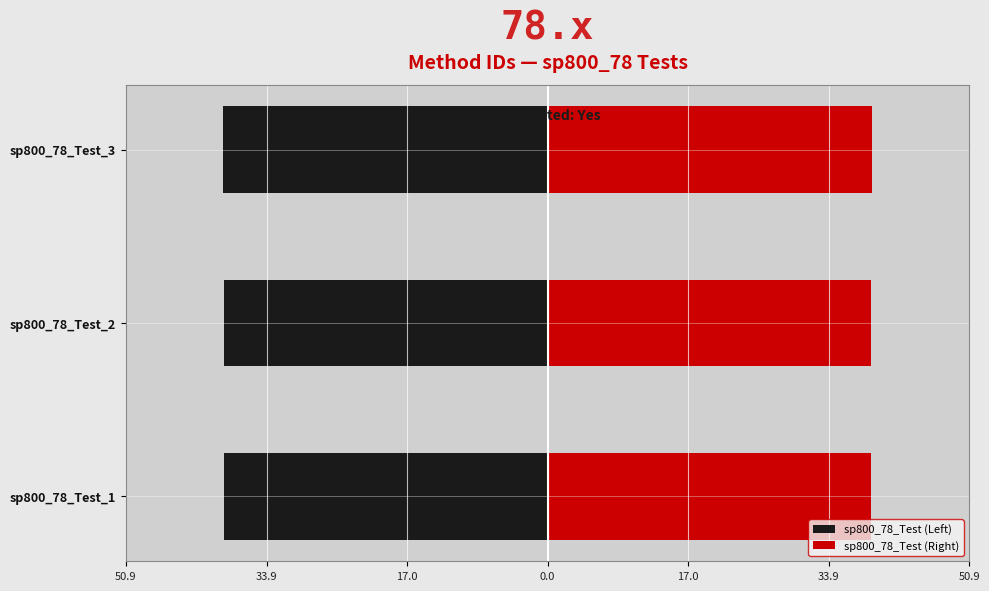

Rank the series by their maximum value, from highest to lowest.

sp800_78_Test (Right), sp800_78_Test (Left)